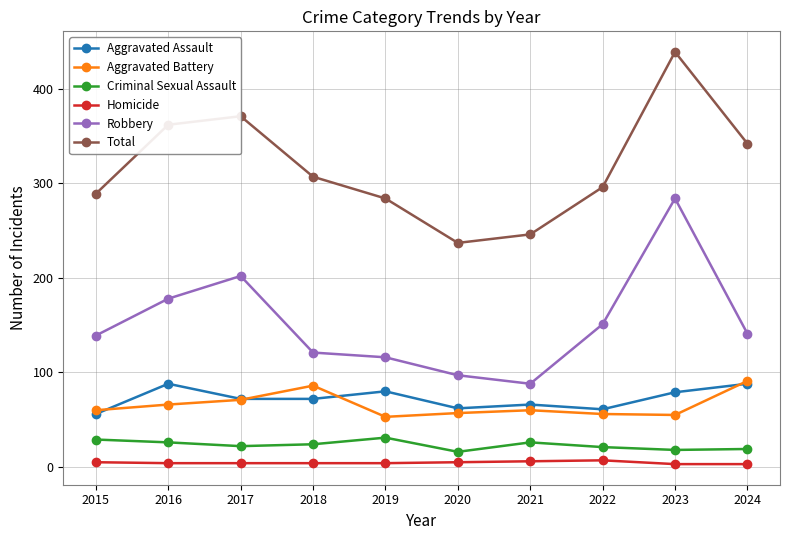

What is the lowest value of the Total series?

237